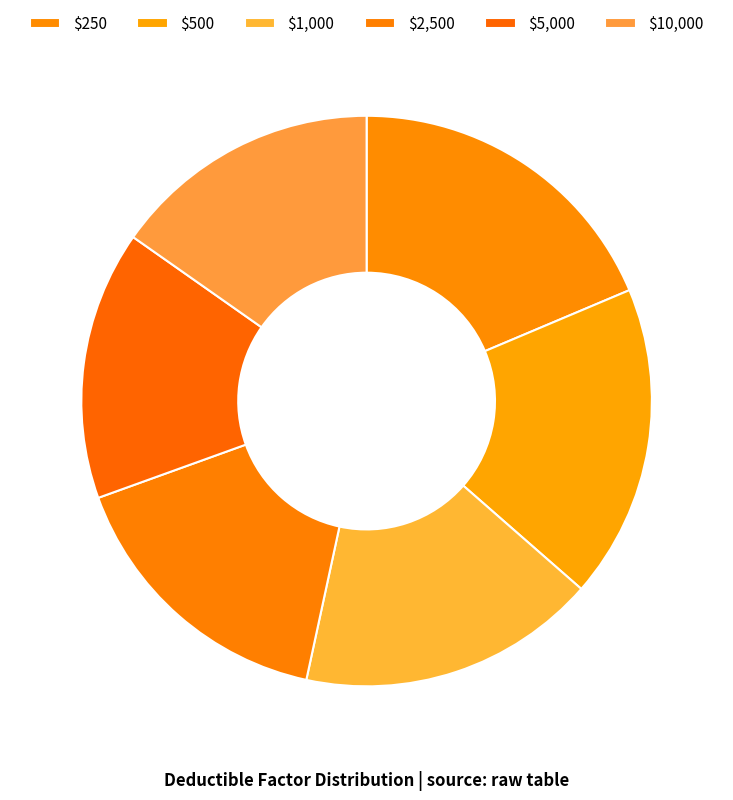

Count the number of slices in the pie.

6